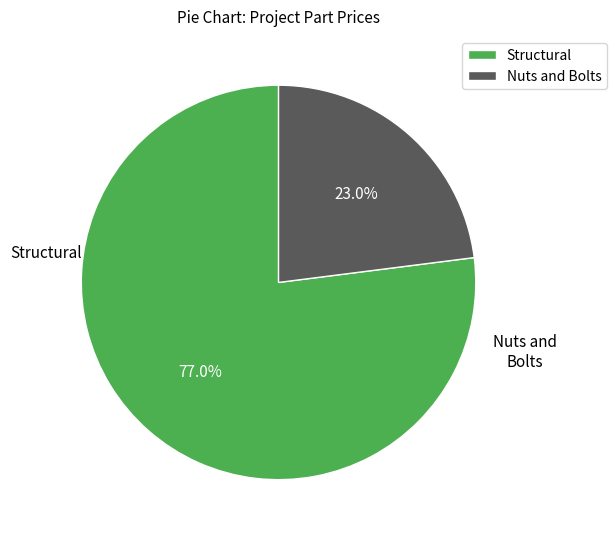

Is there any slice that represents more than half of the pie?

Yes